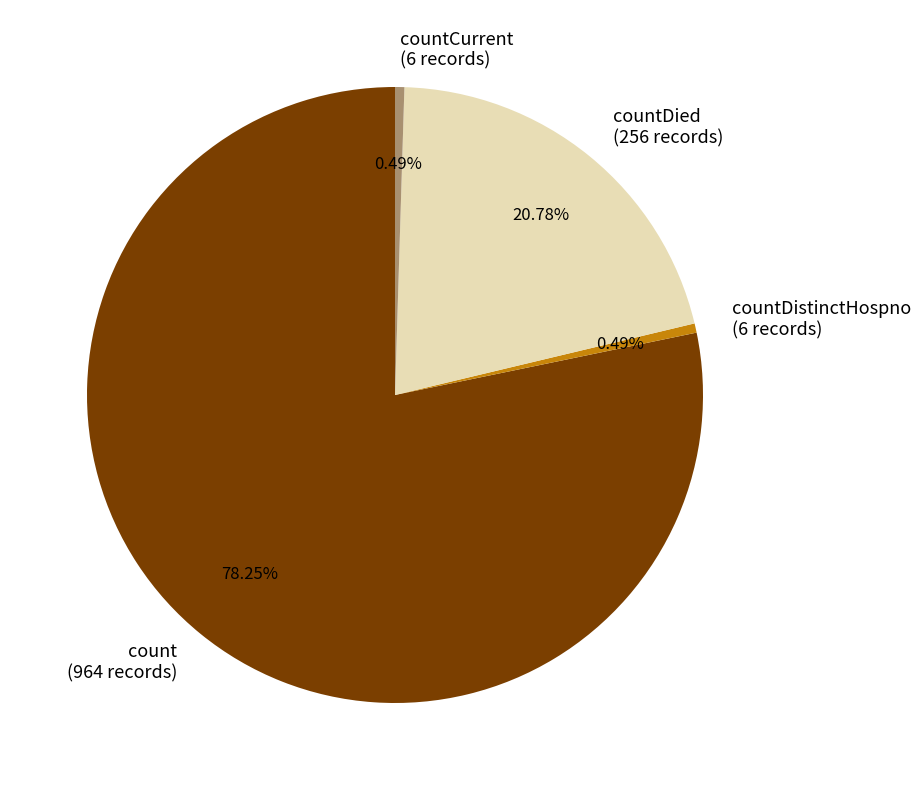

Is it true that countCurrent is 0% of the pie?

True